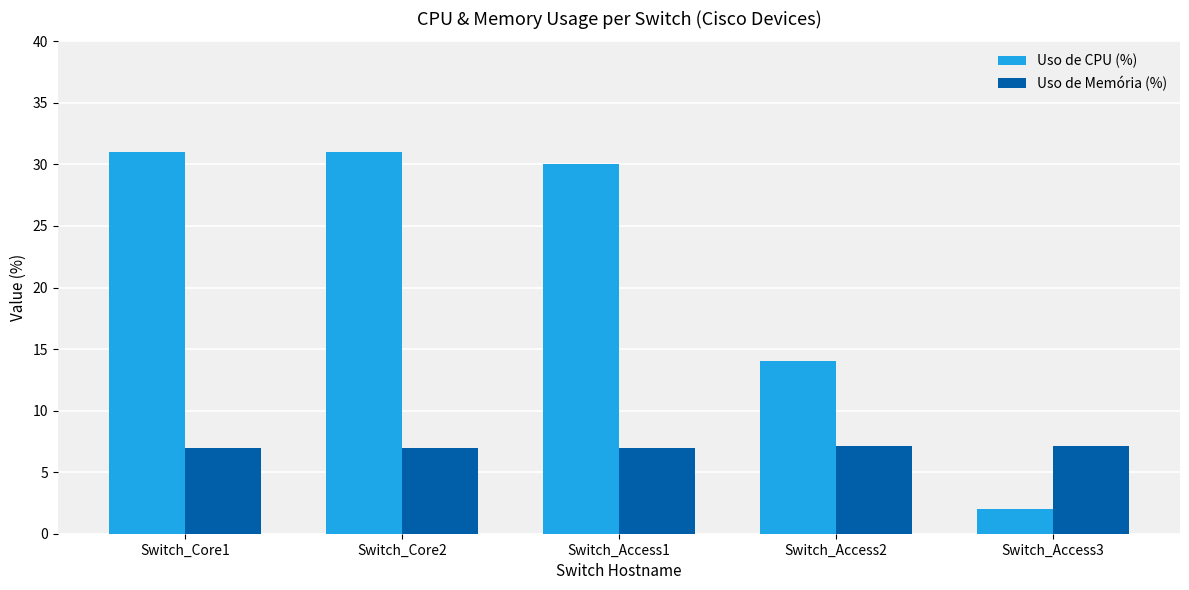

Which series has the widest spread of values?

Uso de CPU (%)